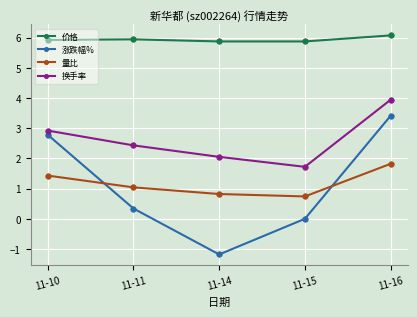

True or false: 换手率 and 量比 cross at least once.

False